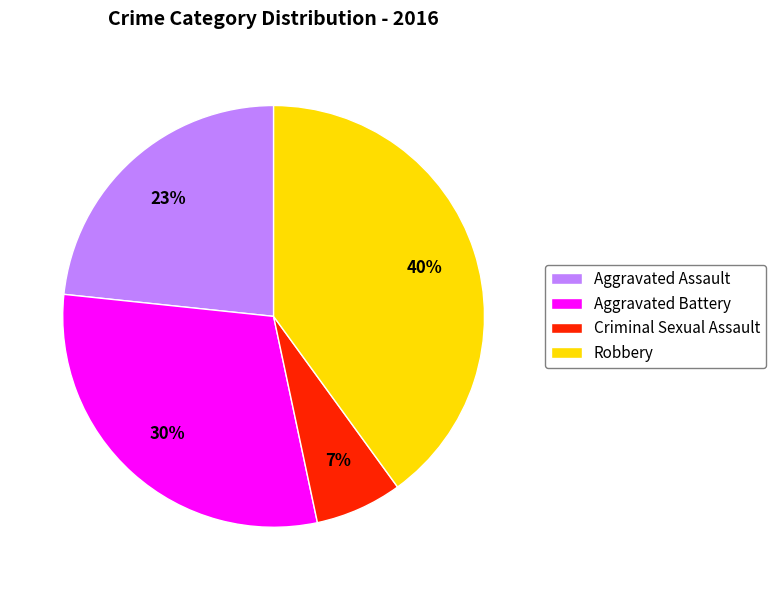

To the nearest percent, what is the average slice percentage?

25%